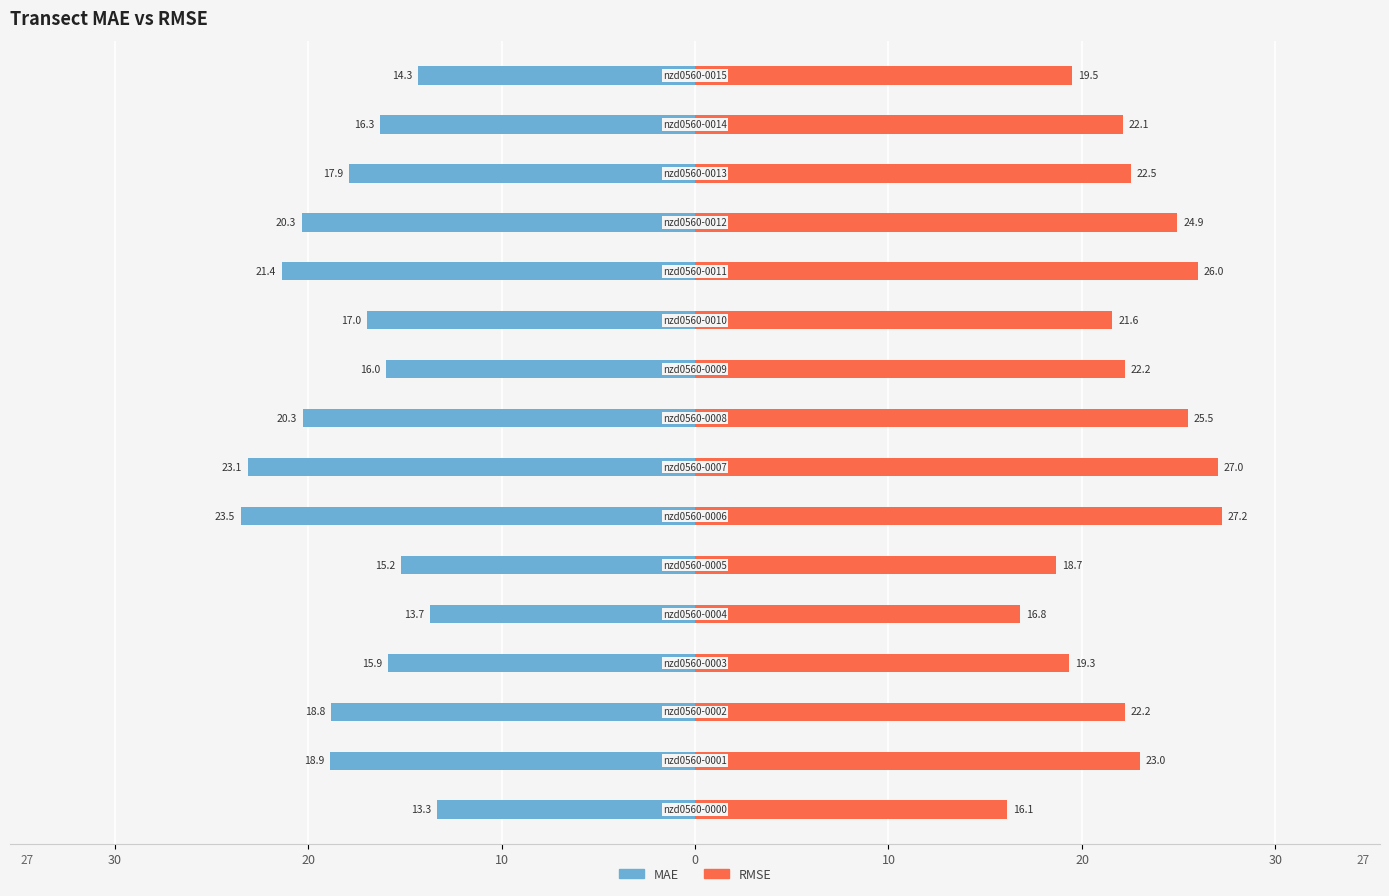

What is the maximum value shown in the chart?

27.2